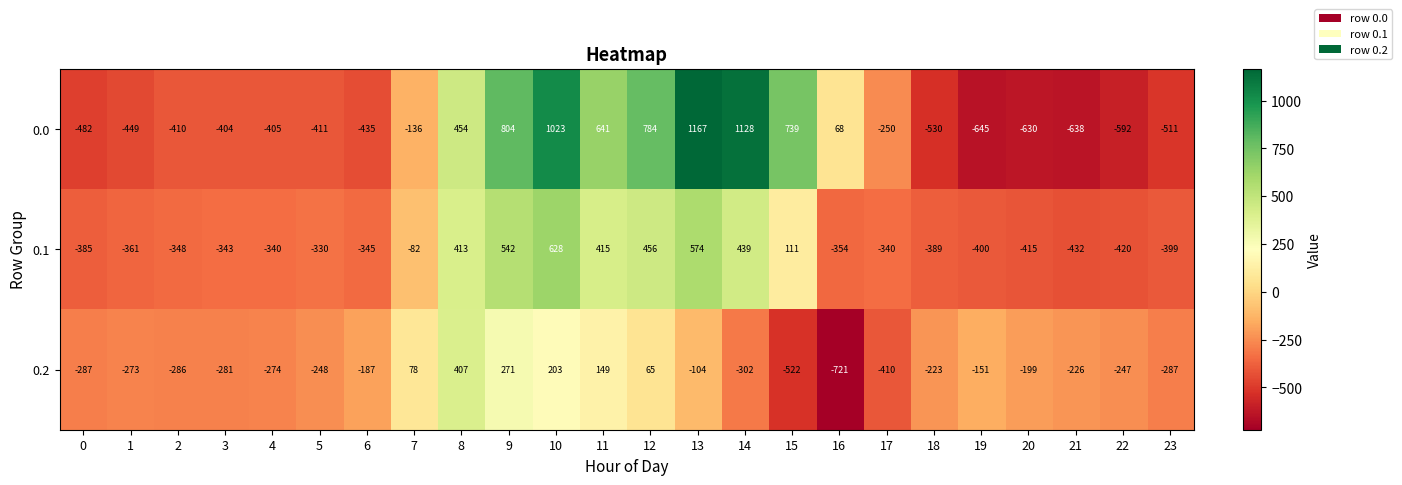

Is it true that 0.0 equals -621 at 6?

False